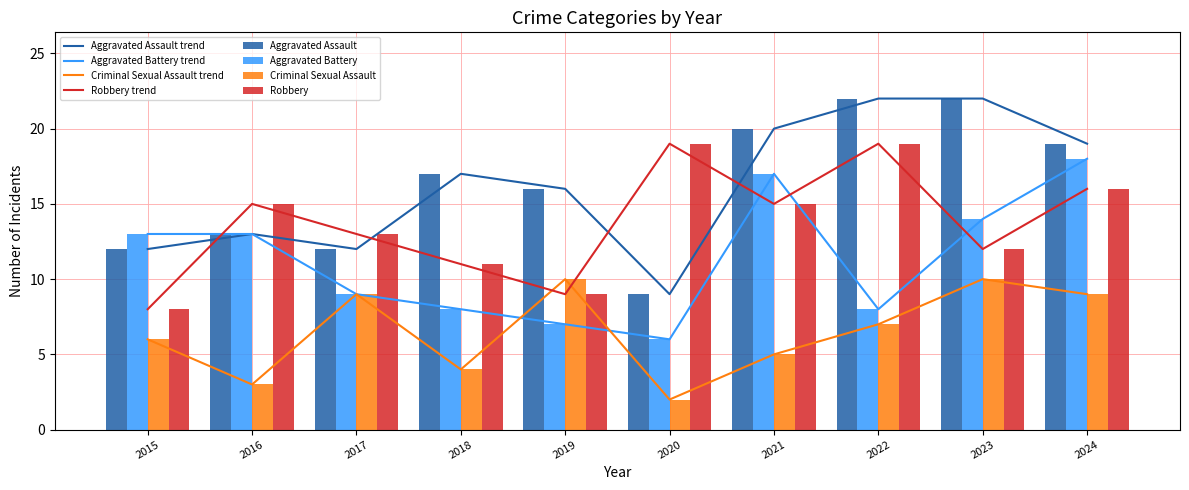

What is the average value of the Robbery series?

14